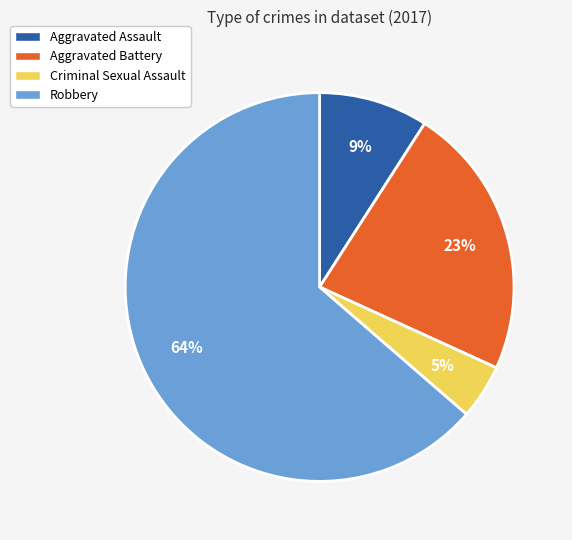

To the nearest percent, what percentage of the pie is Aggravated Battery?

23%